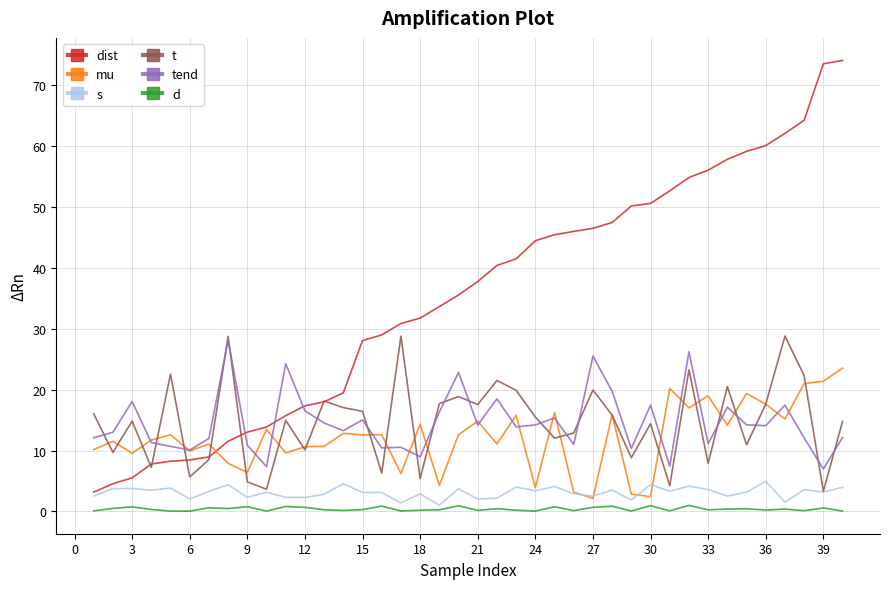

True or false: s has more than 2 interior local peaks.

True